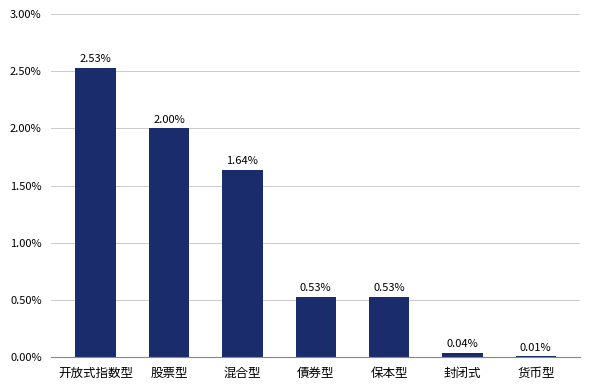

At which category does the chart reach its minimum across all series?

货币型